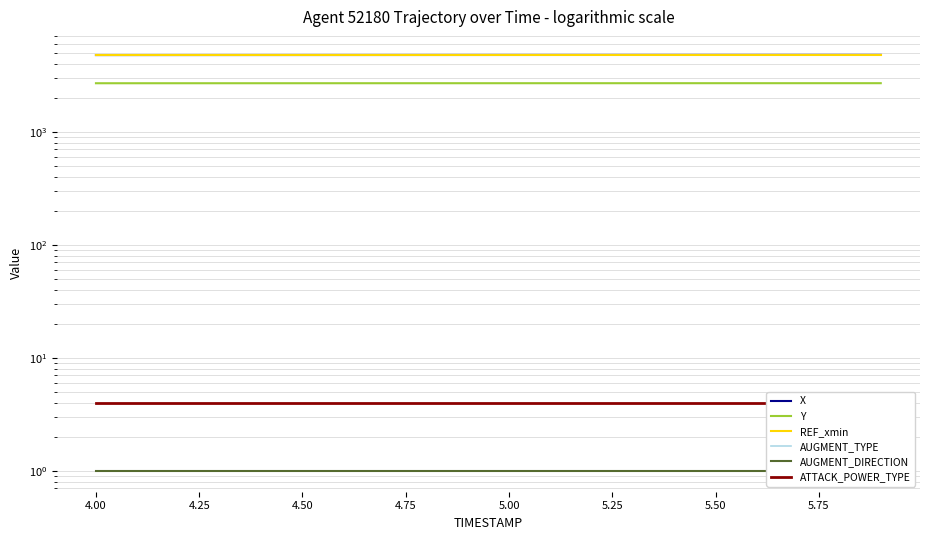

Is the value of REF_xmin at 6.00 greater than the value of X at 5.25?

No